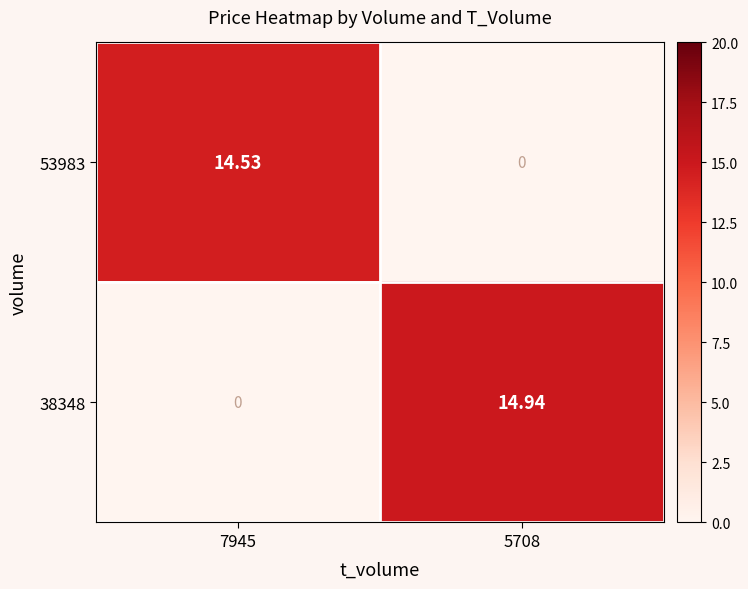

Is the value of 53983 at 7945 greater than the value of 38348 at 5708?

No